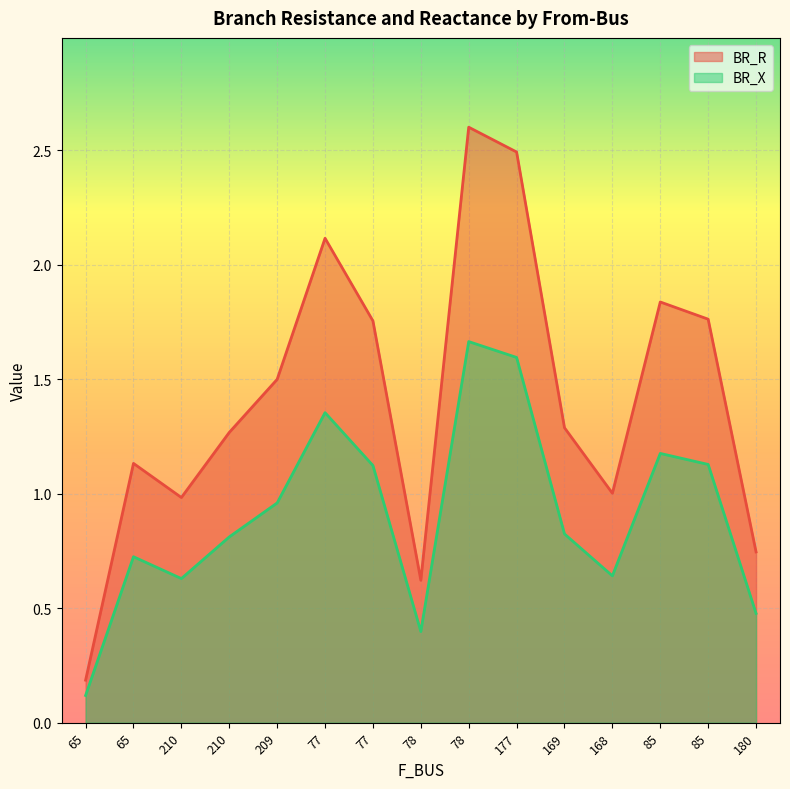

Which has a higher value, 77 or 65?

77